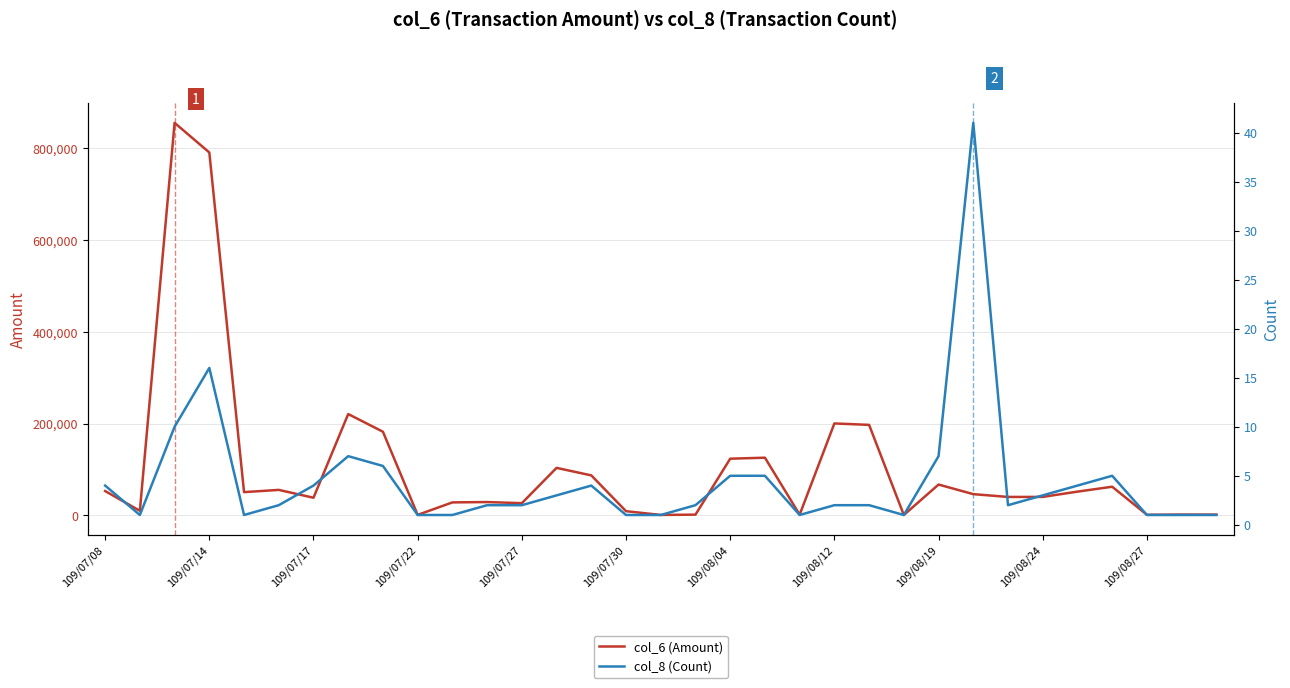

What is the difference between the maximum and second lowest values in the col_6 (Amount) series?

855240